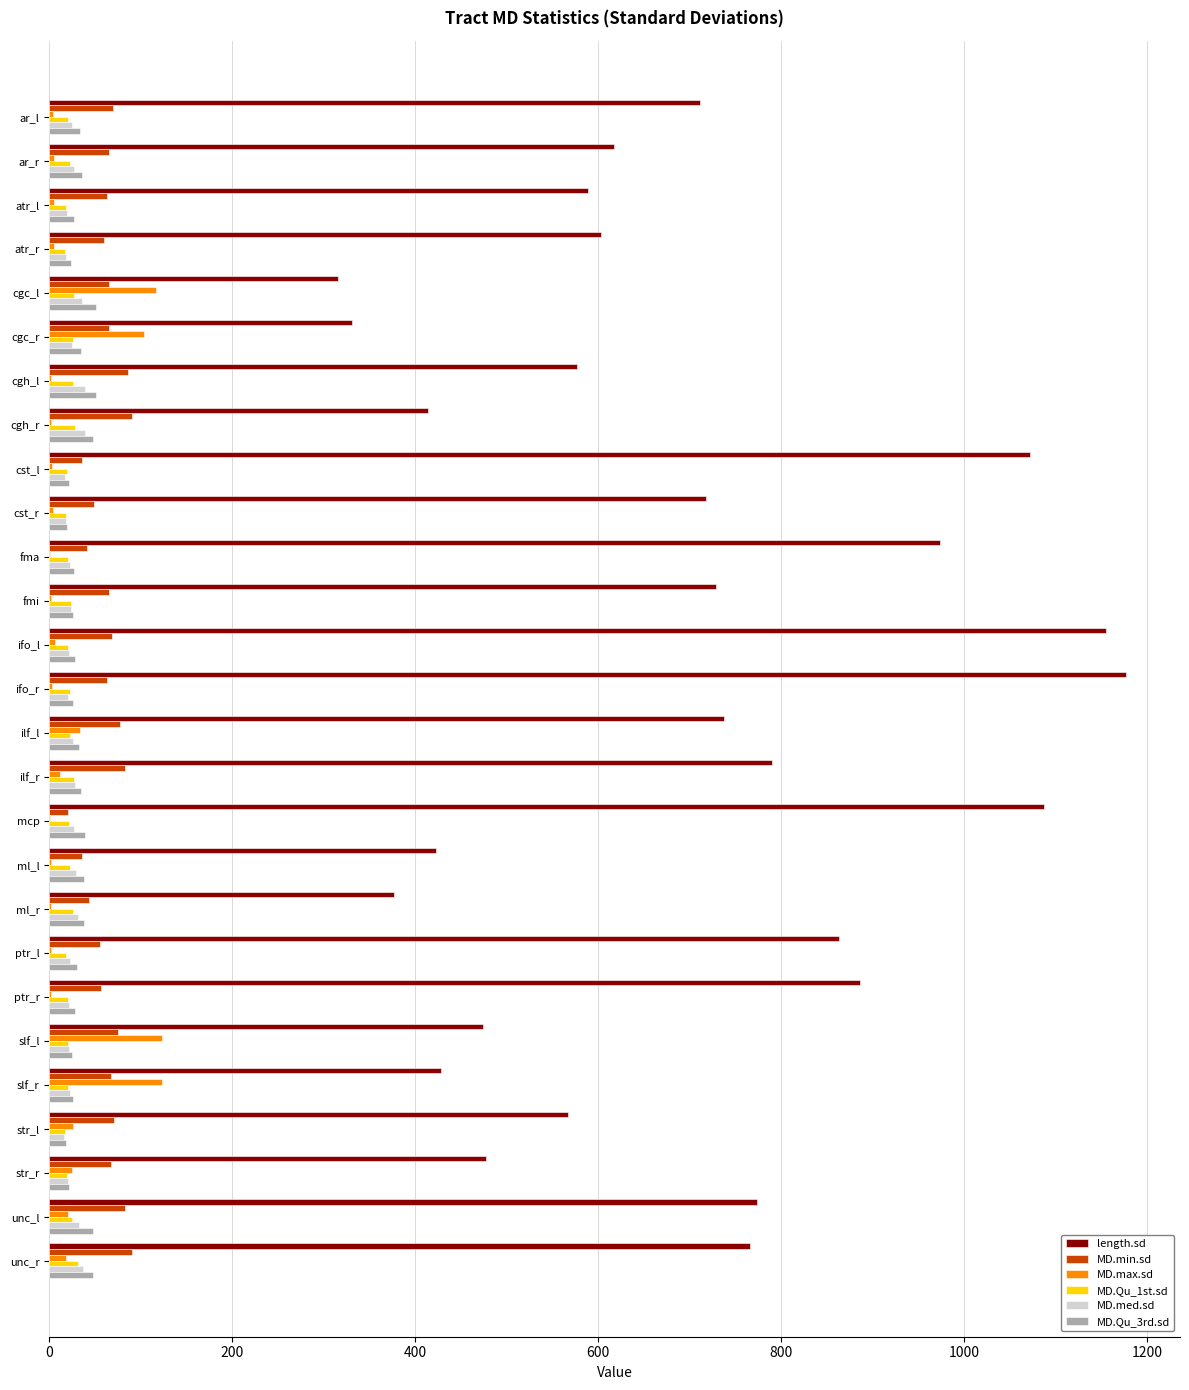

How many data points in MD.Qu_1st.sd are above 22?

14